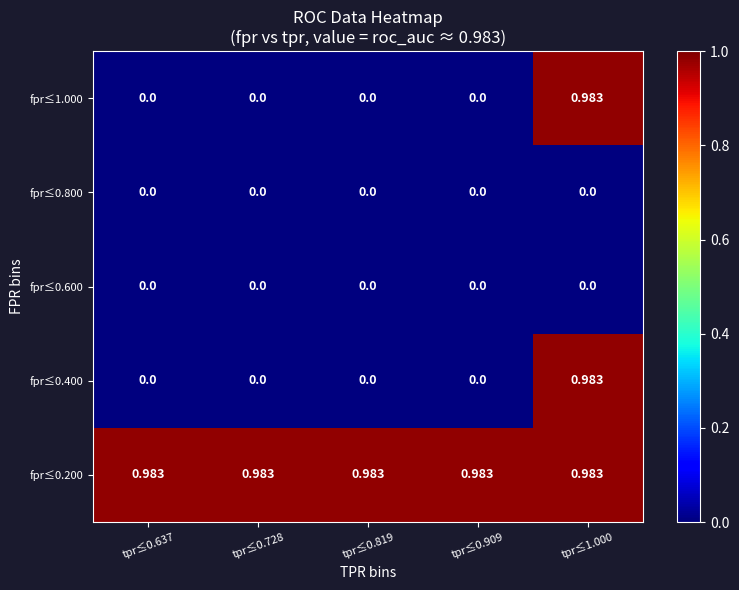

Is the value of fpr≤1.000 at tpr≤0.728 greater than the value of fpr≤0.200 at tpr≤0.637?

No